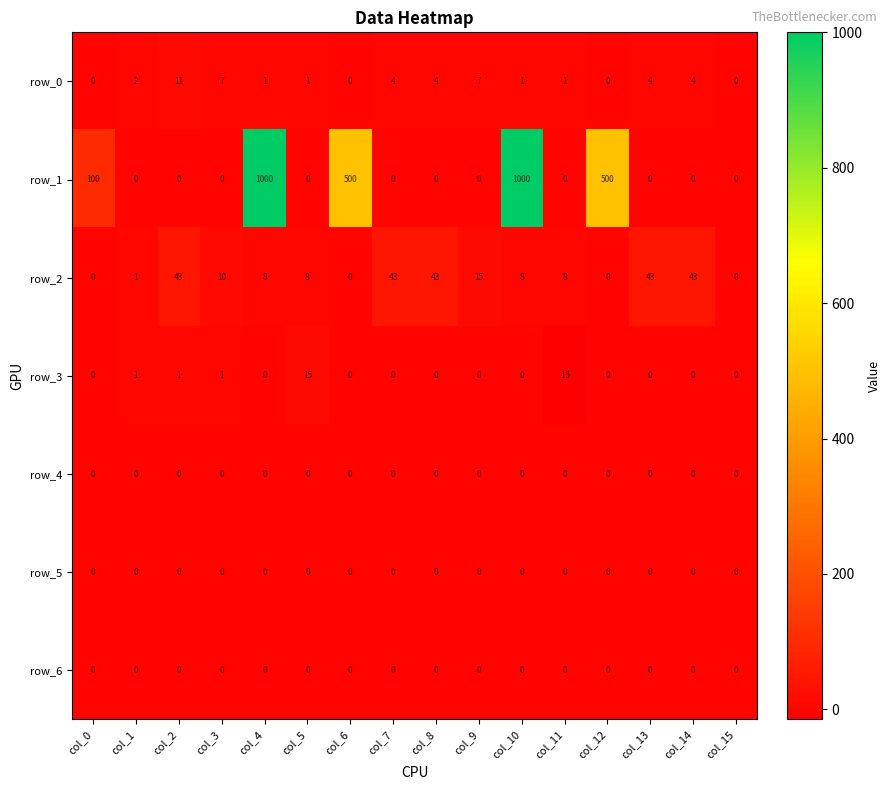

Which series has the largest total across all categories?

row_1